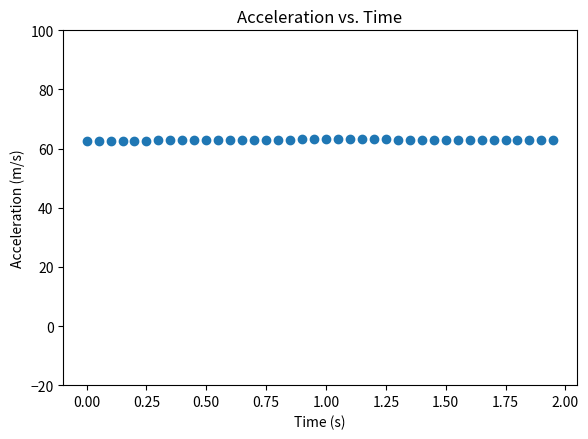

What is the range of Y values (max minus min)?

0.6